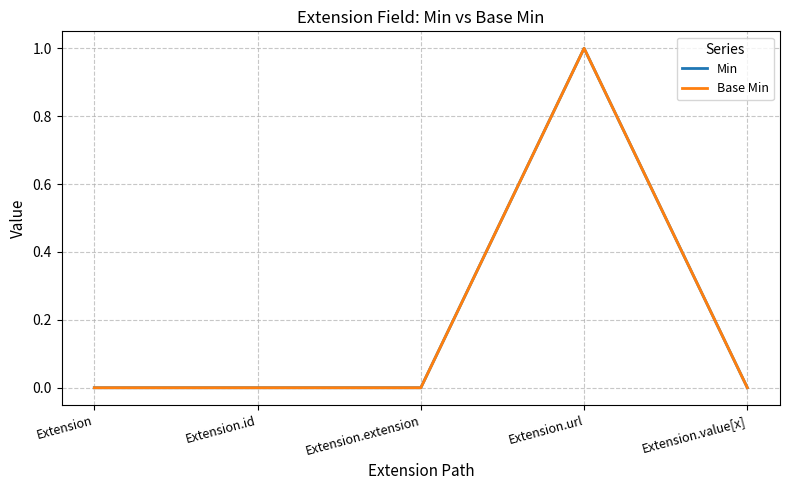

How many interior local peaks does the Min series have?

1